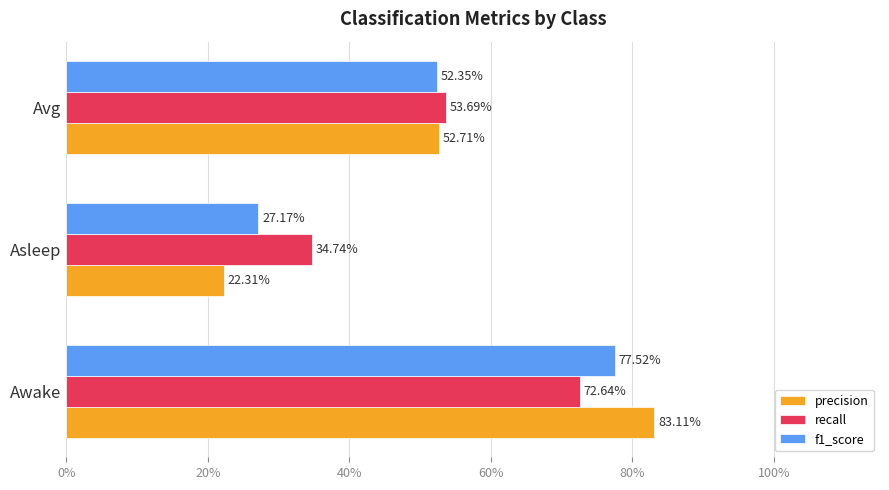

Reading left to right, what are all the values shown in this chart?

precision: 0.8	0.2	0.5
recall: 0.7	0.3	0.5
f1_score: 0.8	0.3	0.5